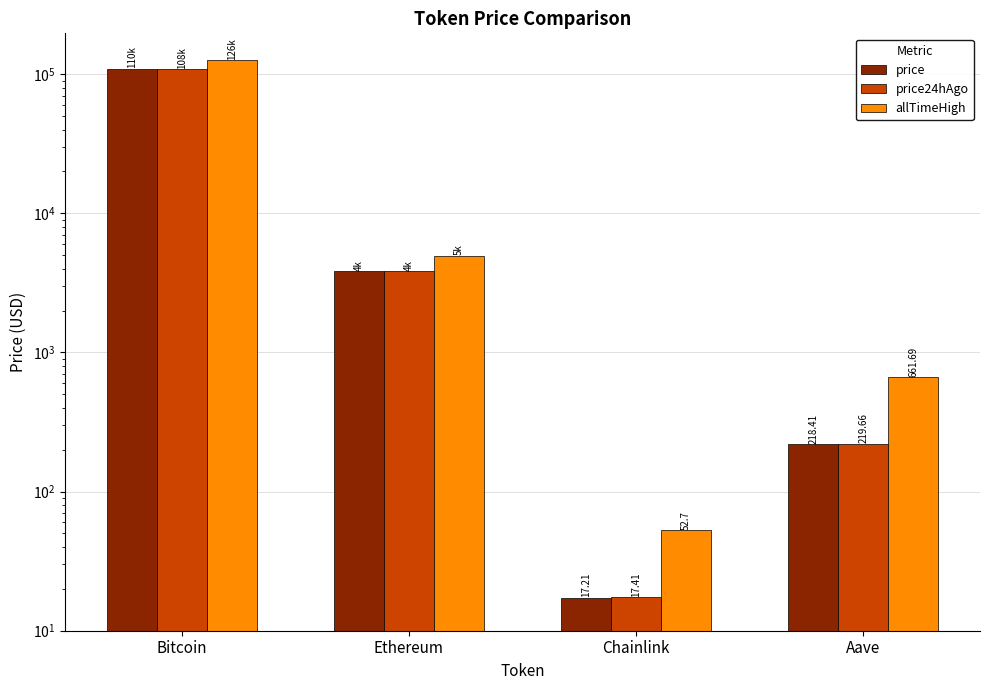

Where is allTimeHigh nearest to the value 63066?

Ethereum